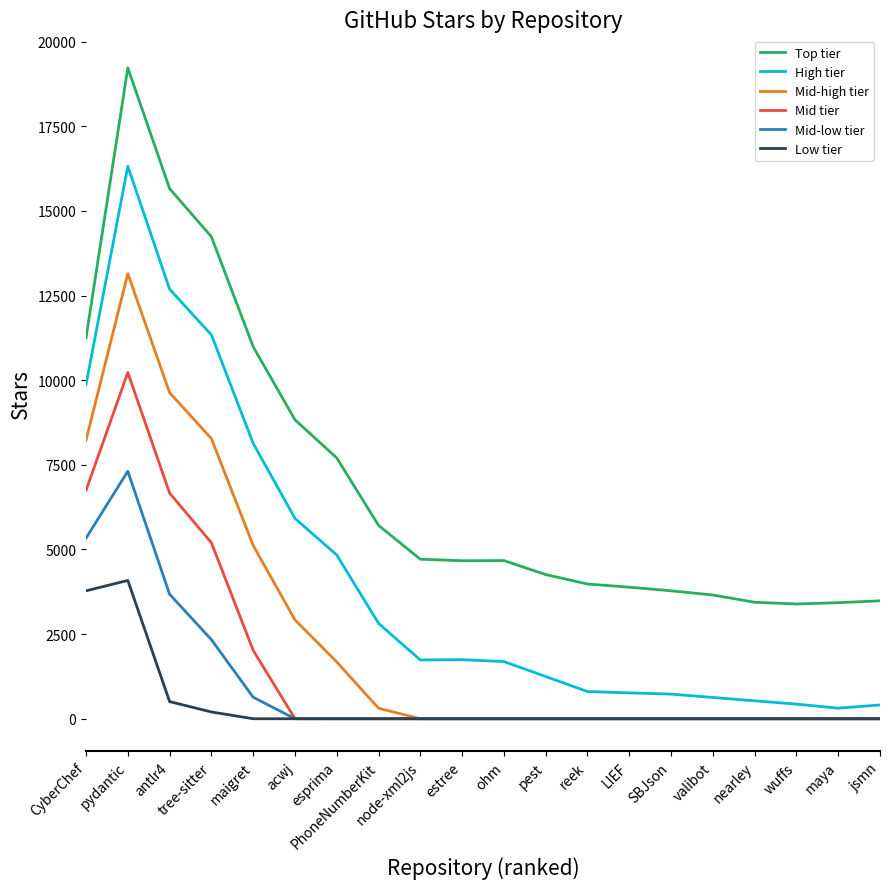

True or false: Top tier and Mid-low tier intersect in this chart.

False